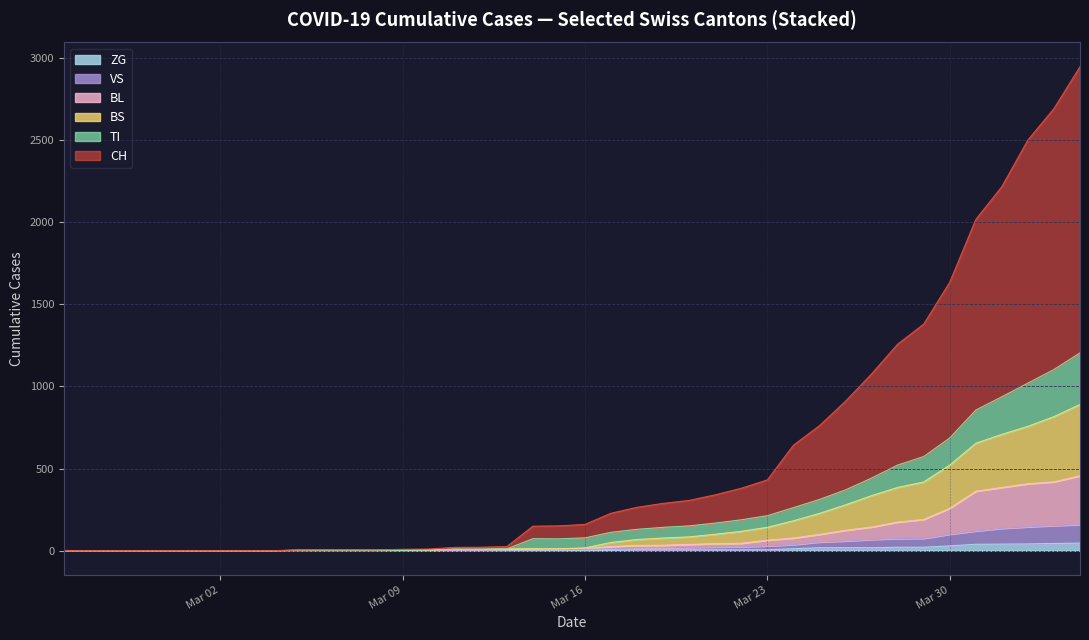

The value of ZG at Mar 16 is 0. True or false?

True